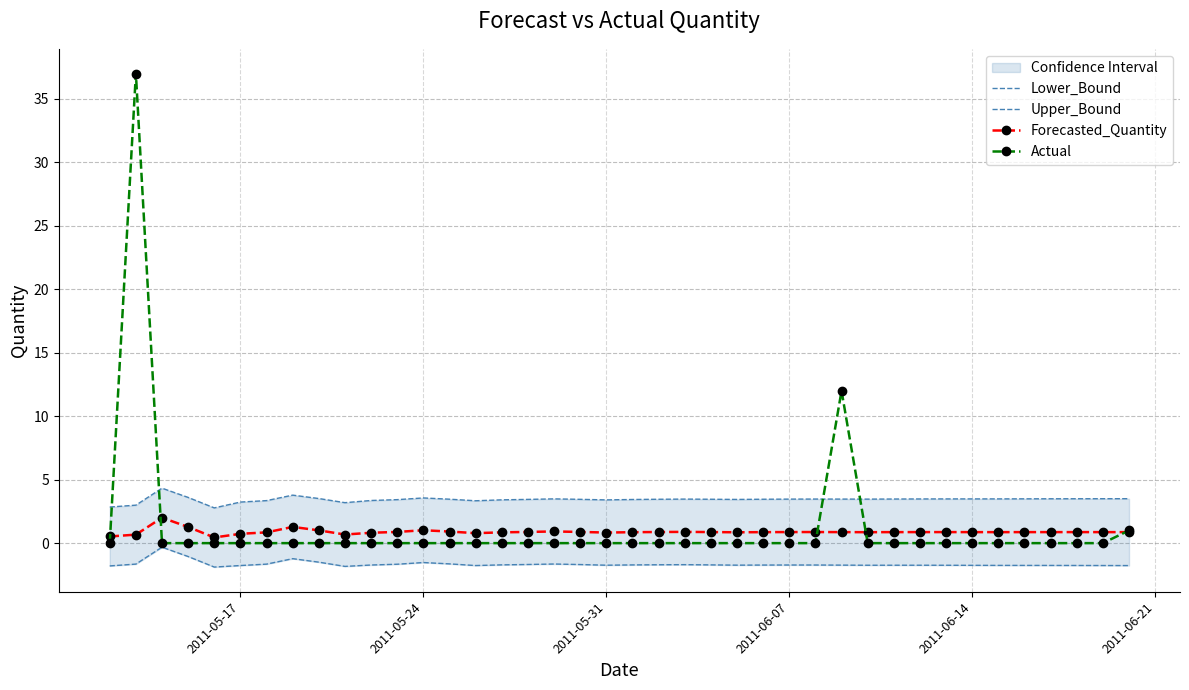

True or false: Upper_Bound and Forecasted_Quantity cross at least once.

False